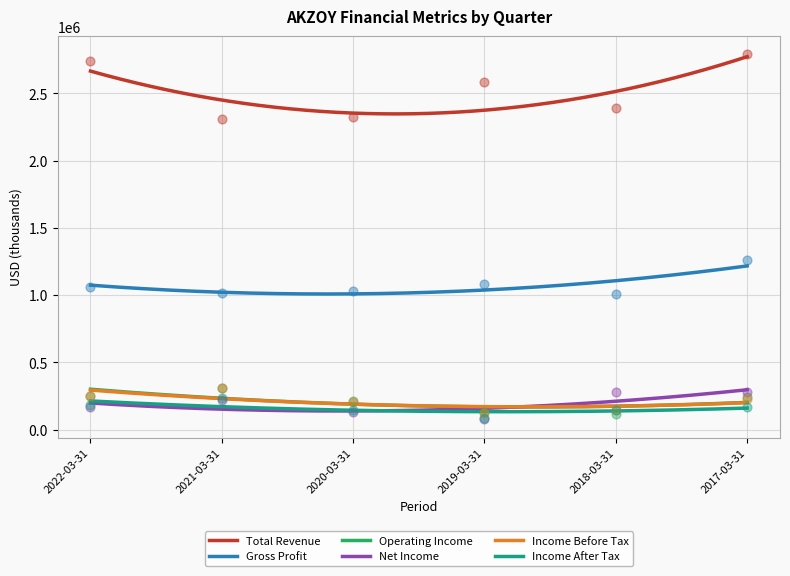

Is the value of Income Before Tax at 2021-03-31 greater than the value of Gross Profit at 2019-03-31?

No